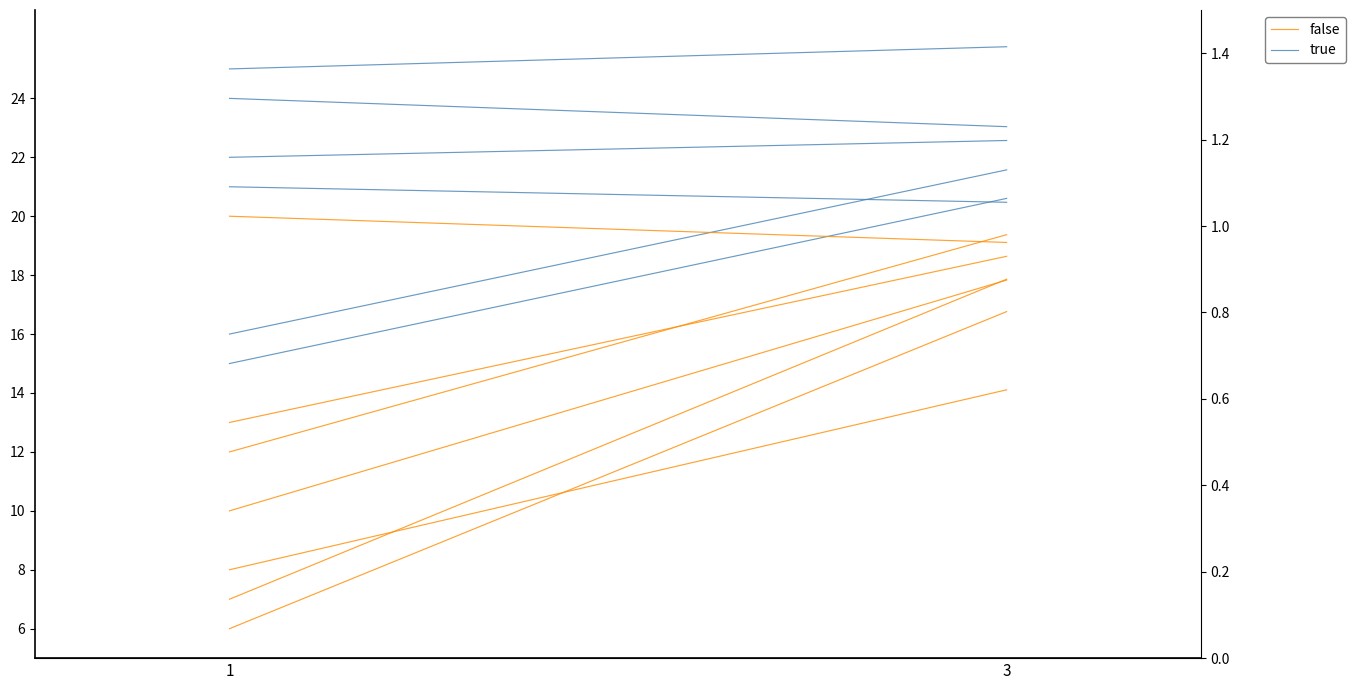

List the series in order of their overall mean, lowest first.

false, true